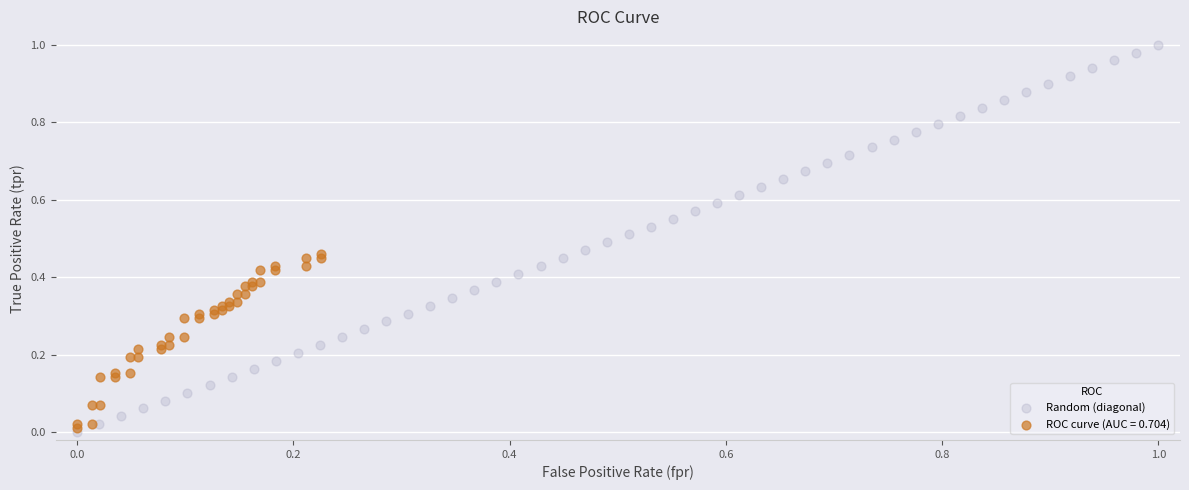

What are all the series names shown in the legend?

Random (diagonal), ROC curve (AUC = 0.704)